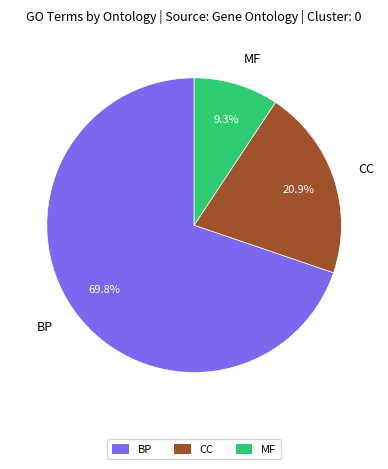

Which slice is the smallest?

MF